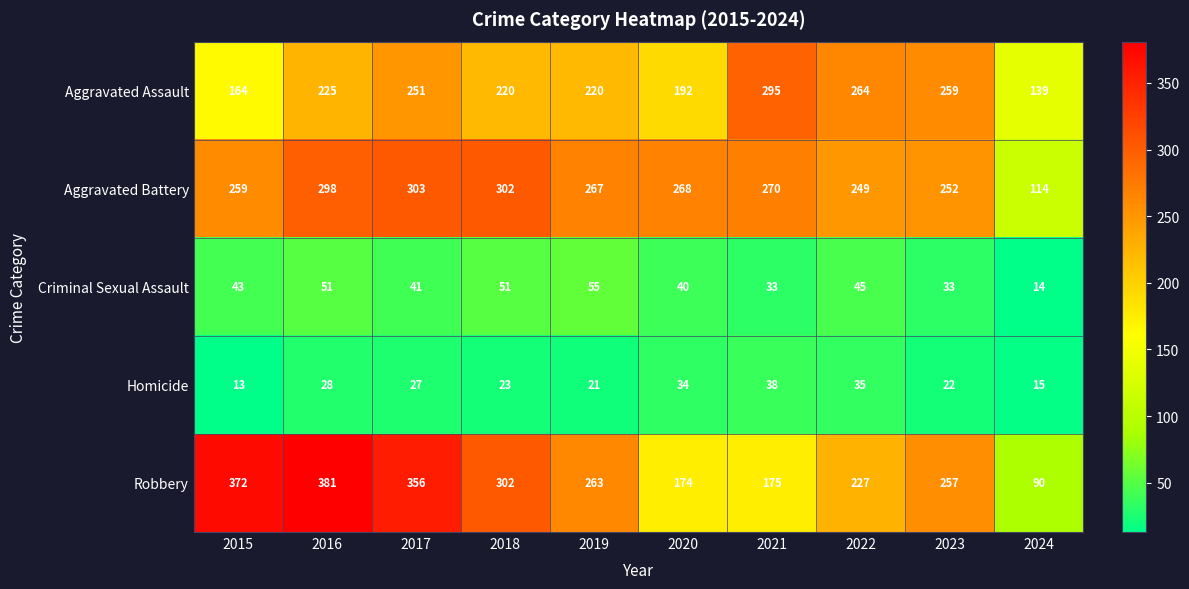

Is it true that Aggravated Battery equals 366 at 2023?

False